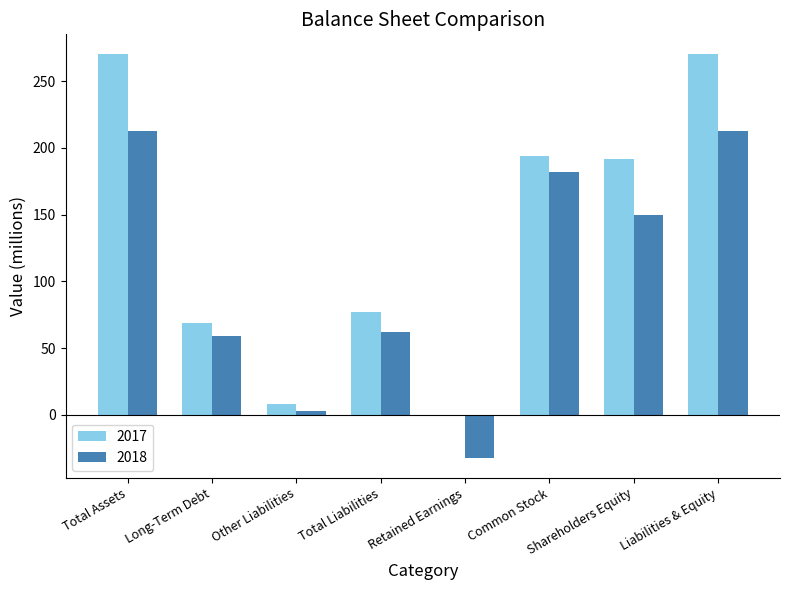

The 2018 series shows 14 at Long-Term Debt. True or false?

False